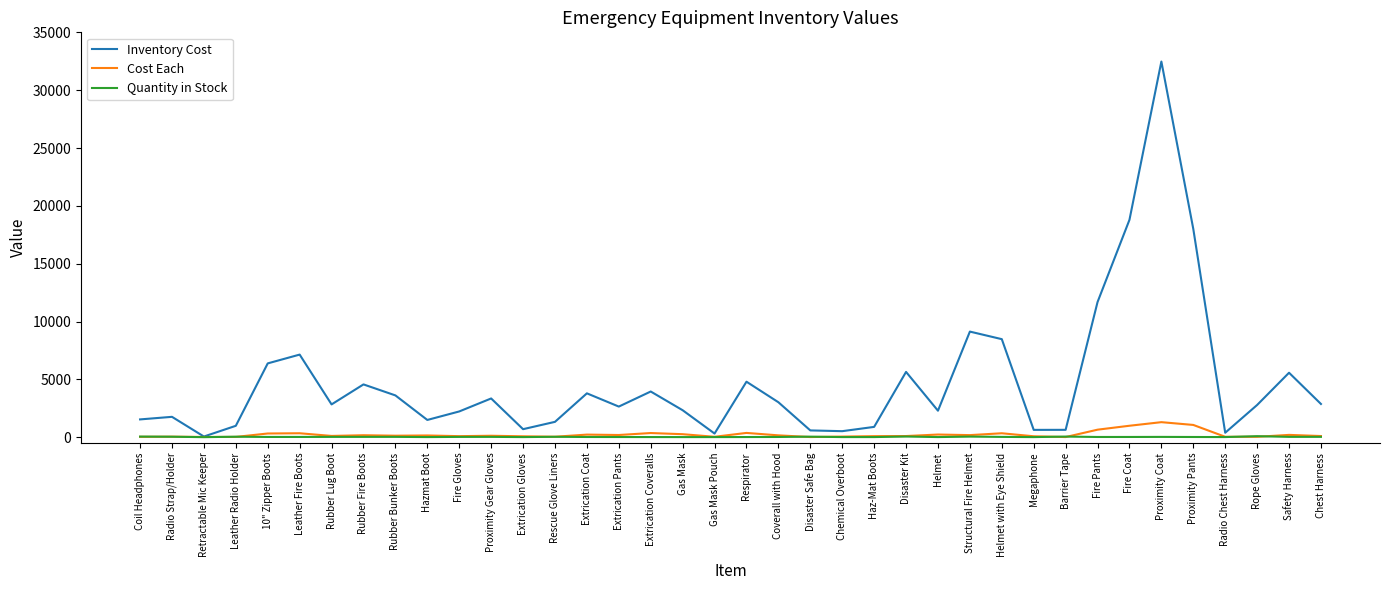

Which series has the largest total across all categories?

Inventory Cost